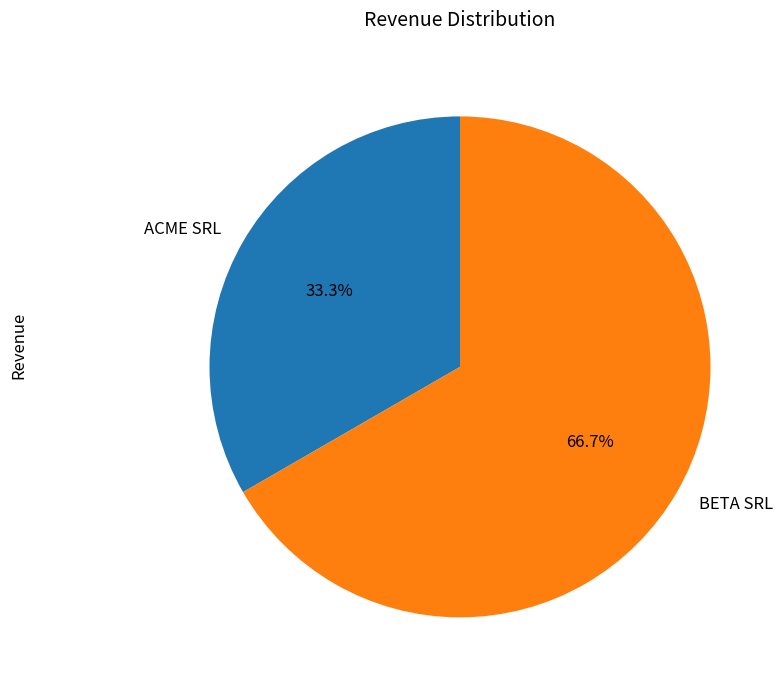

The BETA SRL slice represents 53% of the pie. True or false?

False